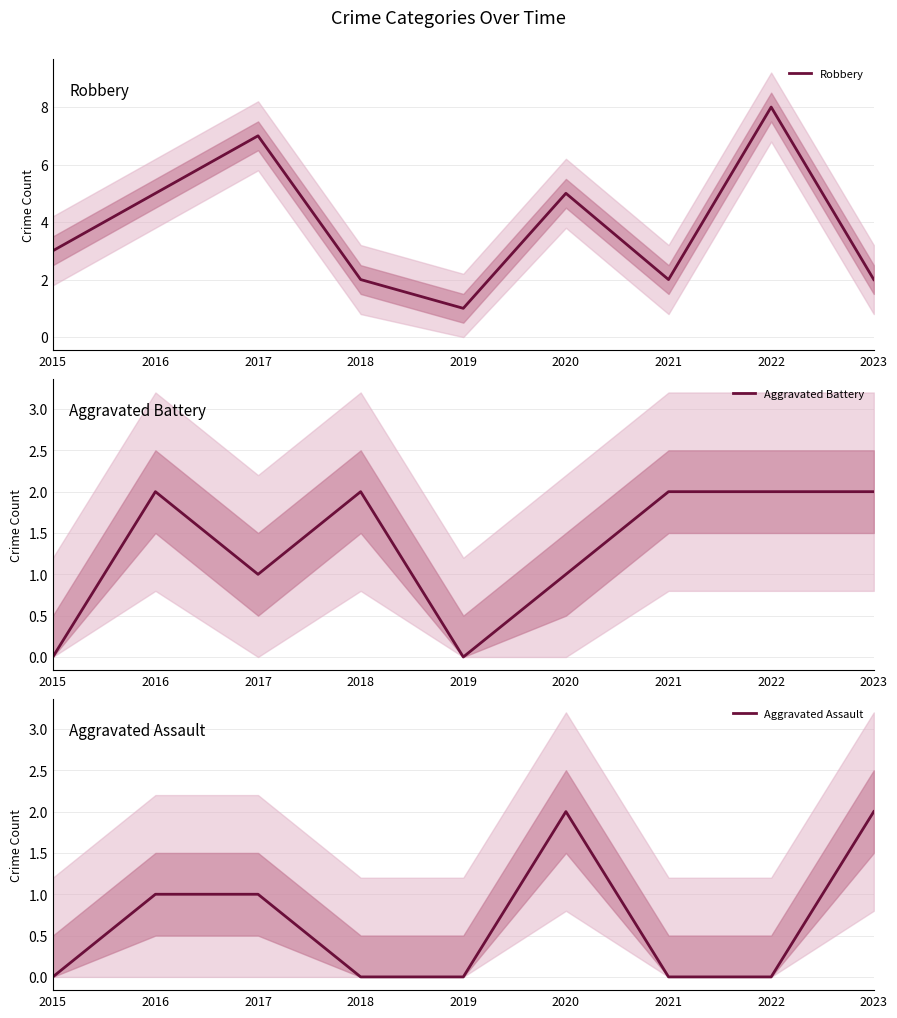

At which category is the sum across all series the highest?

2022